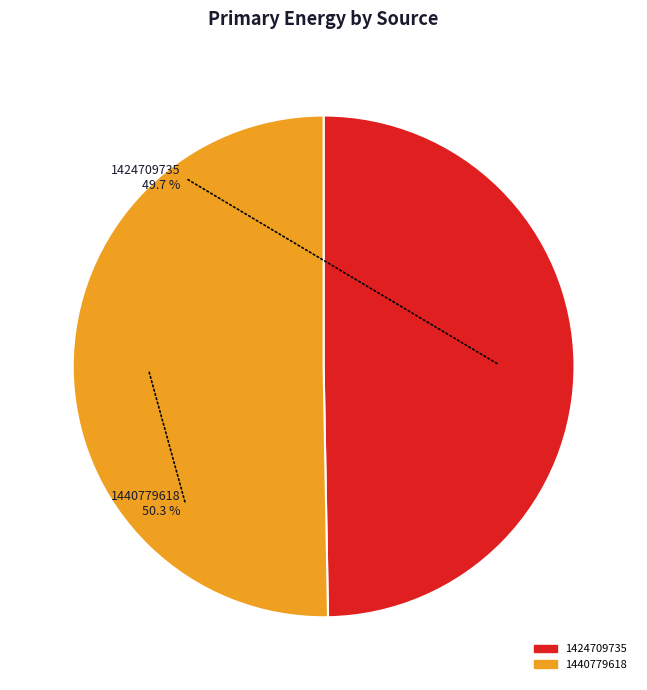

How many segments does this pie chart have?

2